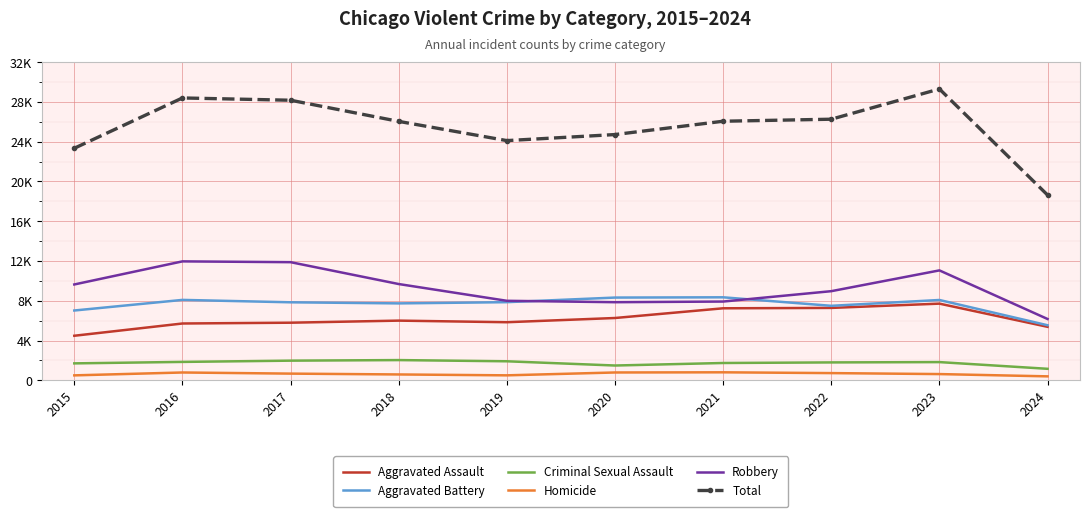

What are all the series names shown in the legend?

Aggravated Assault, Aggravated Battery, Criminal Sexual Assault, Homicide, Robbery, Total